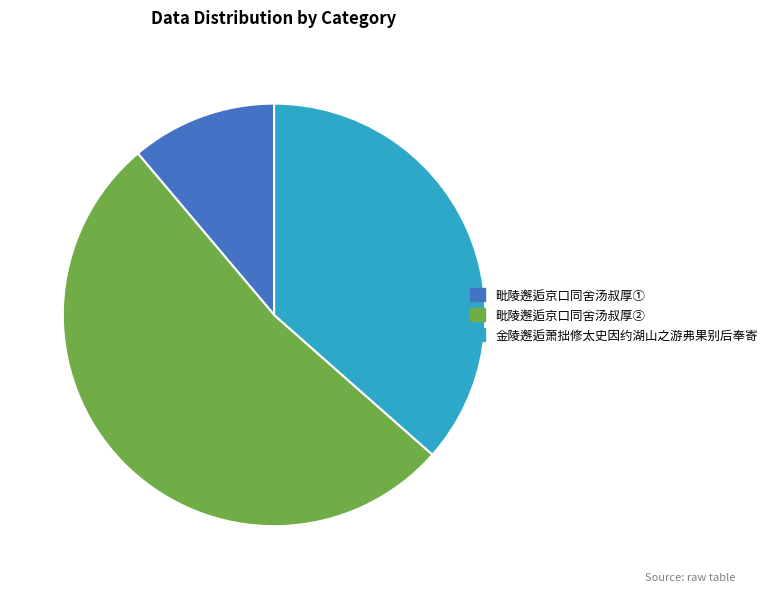

Do 毗陵邂逅京口同舍汤叔厚② and 毗陵邂逅京口同舍汤叔厚① together represent more than half of the pie?

Yes